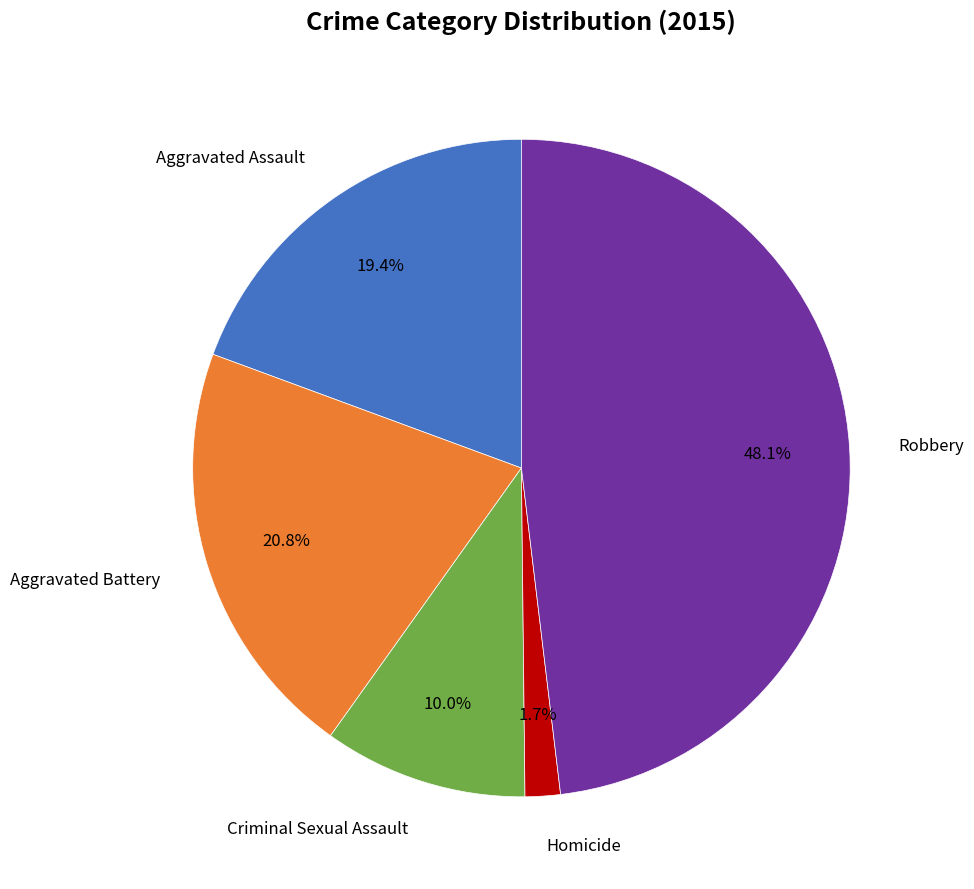

Is there a majority slice in this chart?

No